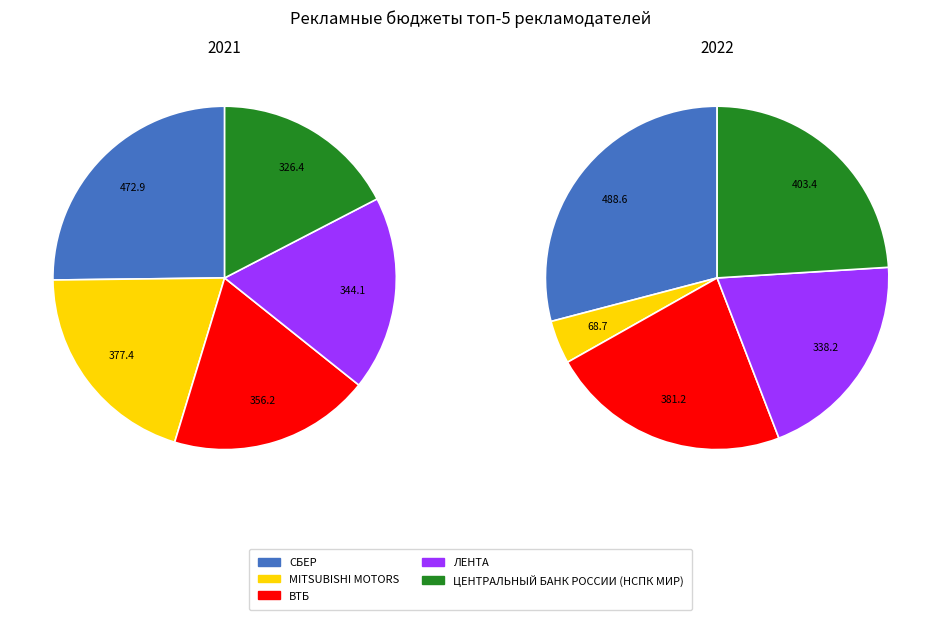

Rank the series at ВТБ from lowest to highest value.

Бюджет 2021, Бюджет 2022